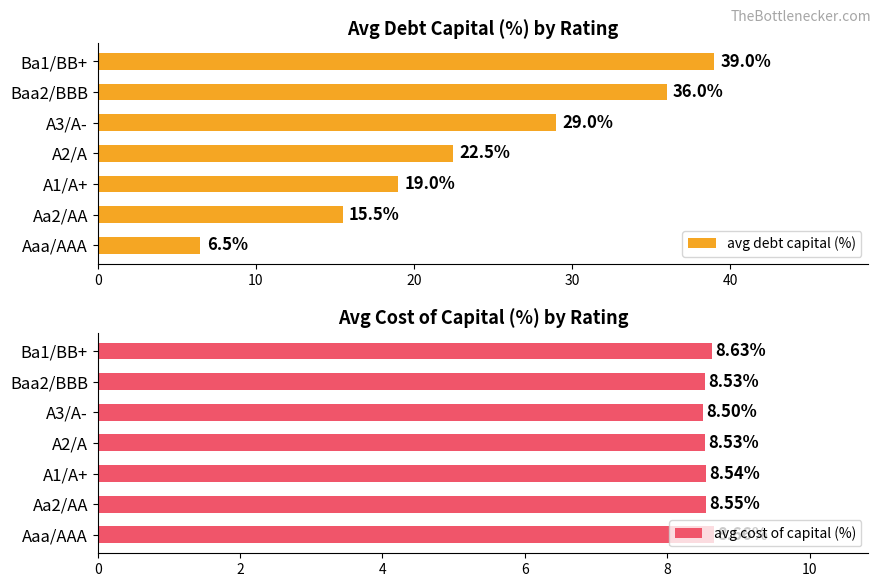

Reading right to left, extract all data points from this chart.

avg debt capital (%): 39.0	36.0	29.0	22.5	19.0	15.5	6.5
avg cost of capital (%): 8.6	8.5	8.5	8.5	8.5	8.6	8.7